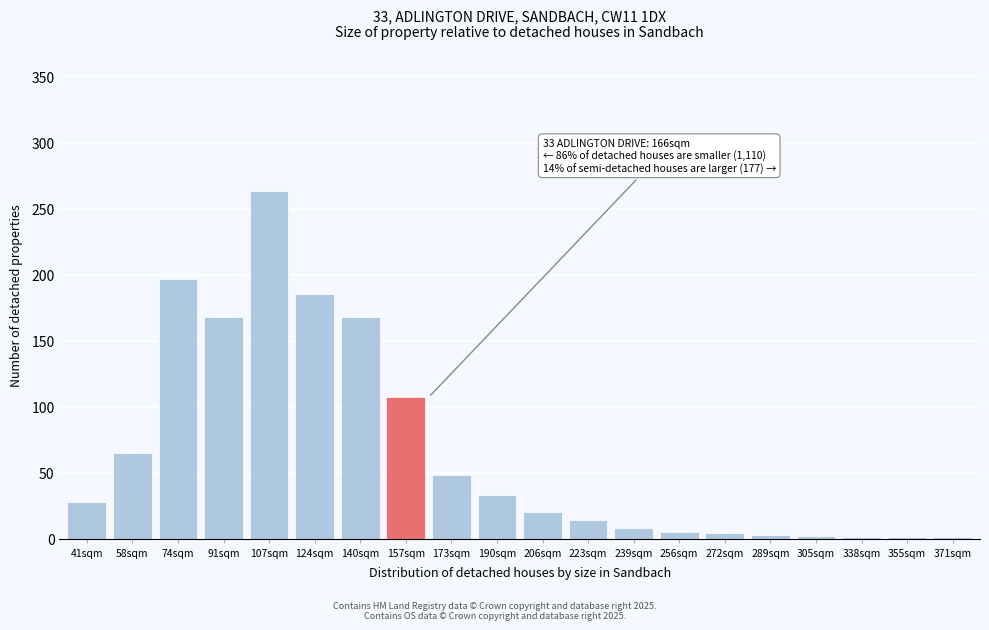

What is the ratio of the value at 124sqm to the value at 140sqm?

1.1